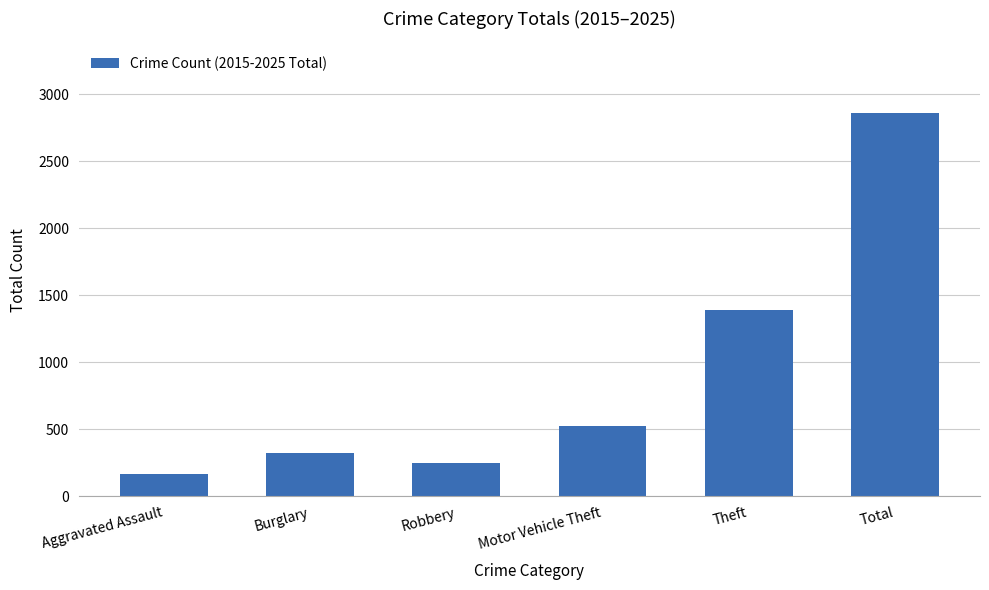

What is the label of the 5th bar from the left?

Theft